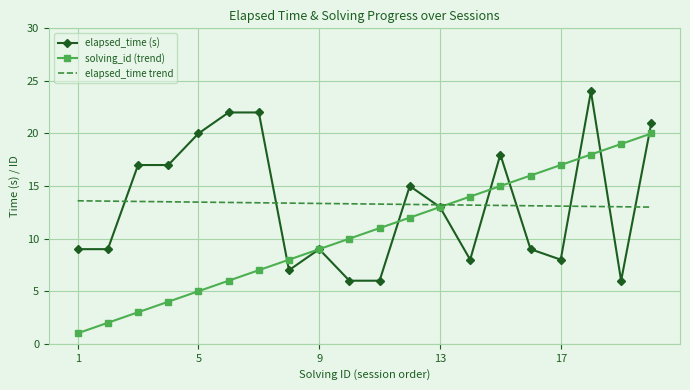

After their last crossing, which series has the higher values: elapsed_time trend or solving_id (trend)?

solving_id (trend)